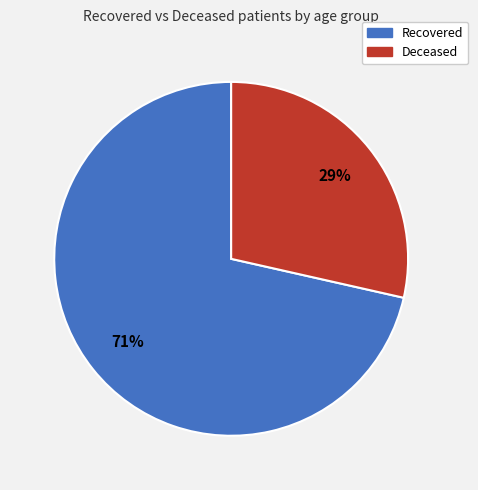

To the nearest percent, what is the average slice percentage?

50%